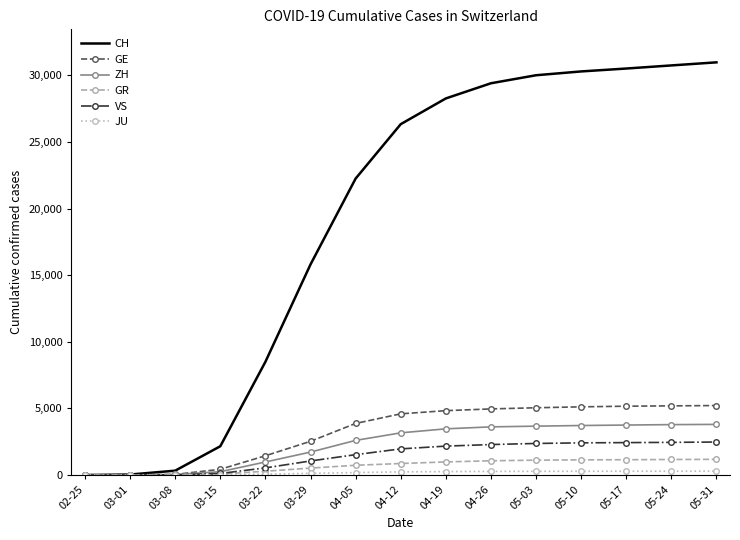

What is the sum of all GR values?

10289